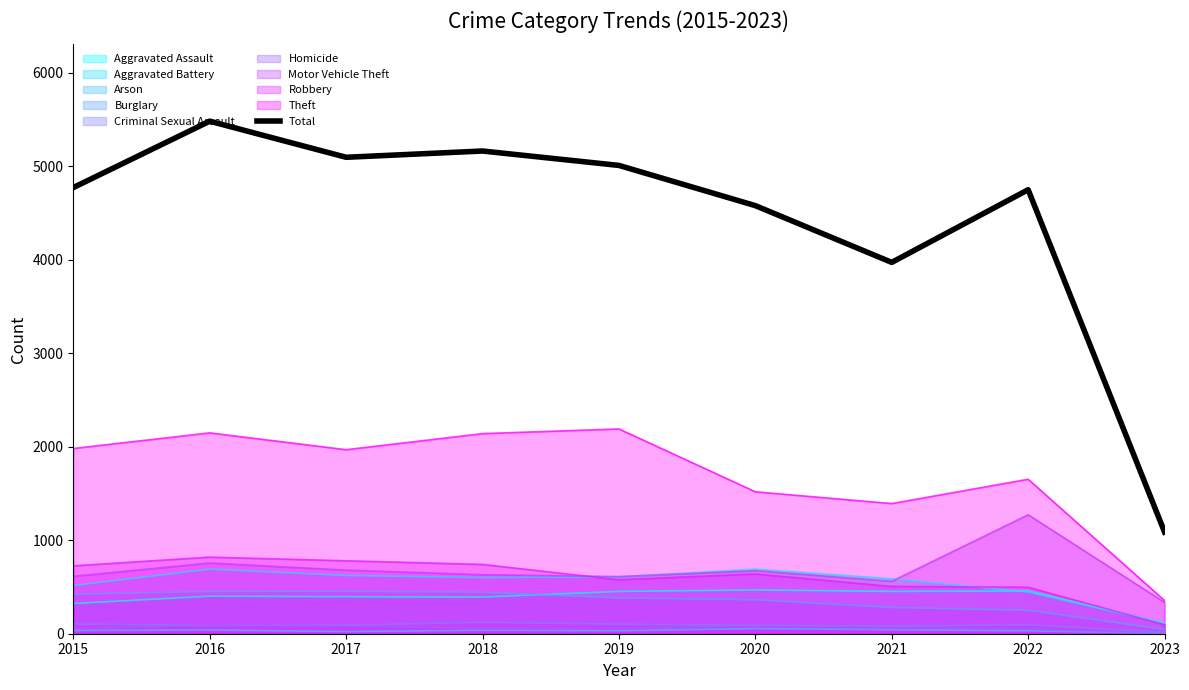

What is the value of the 4th point from the left?

5162